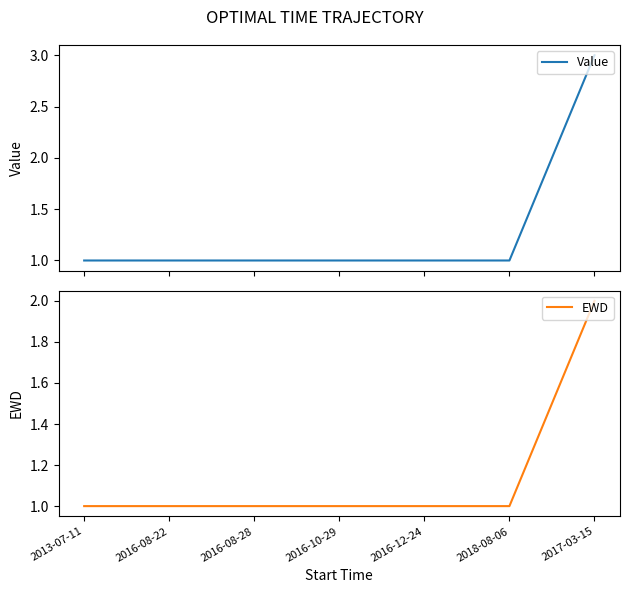

Is the value of EWD at 2016-08-22 greater than the value of Value at 2016-12-24?

No